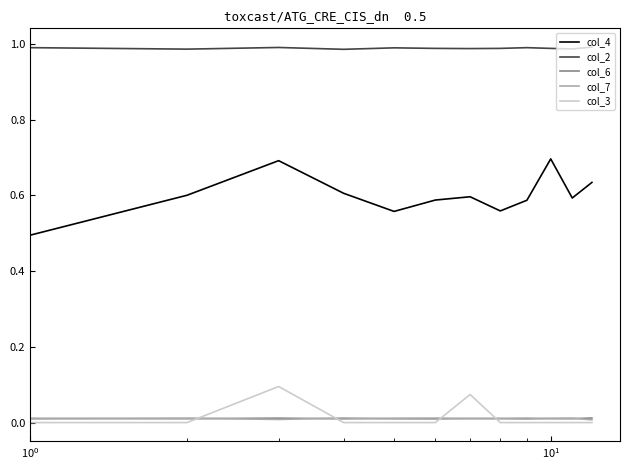

Which series has the largest range (max minus min)?

col_4